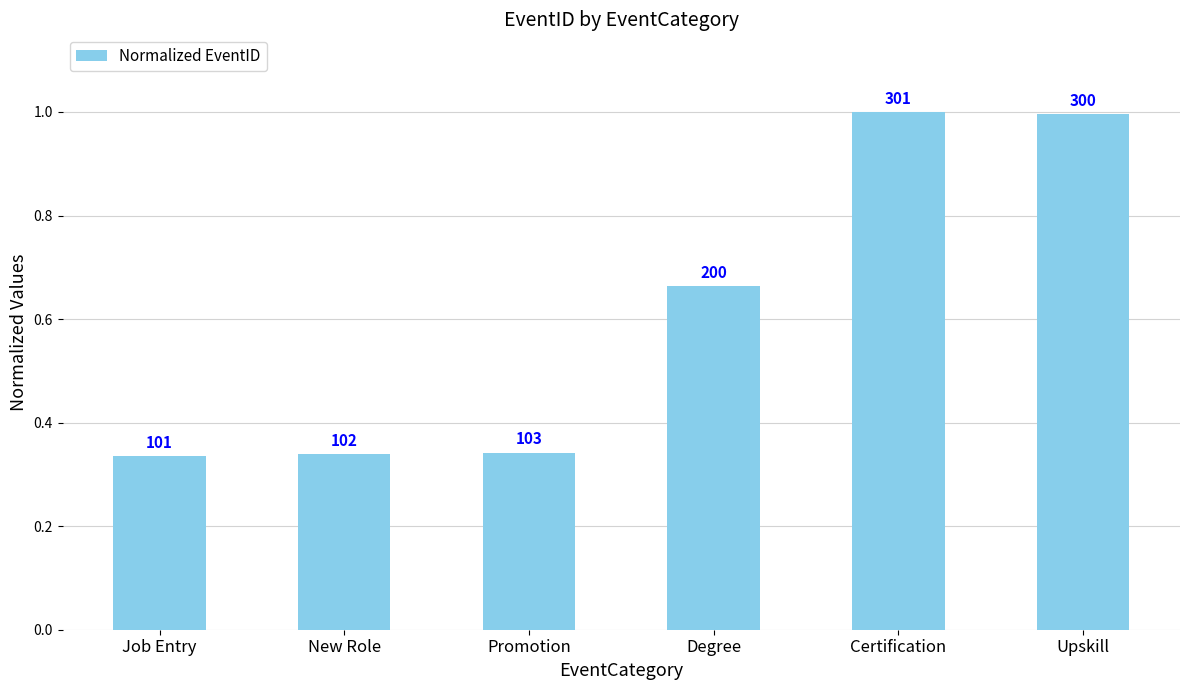

Which label corresponds to the largest value in the chart?

Certification